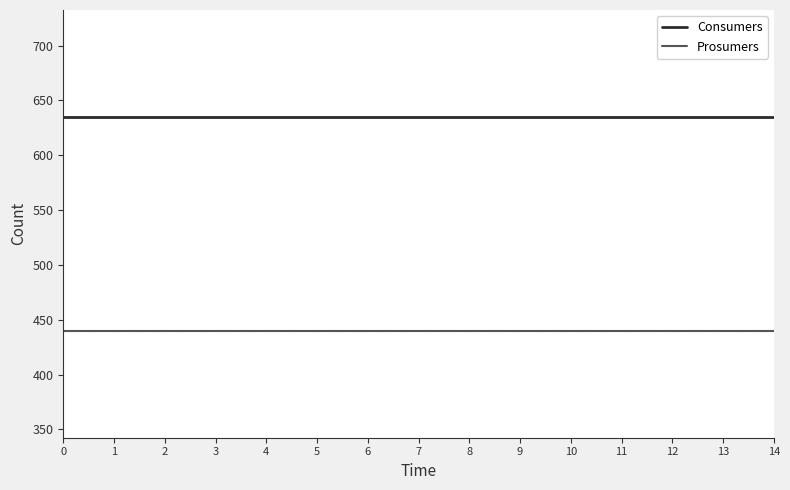

Which series has the largest total across all categories?

Consumers